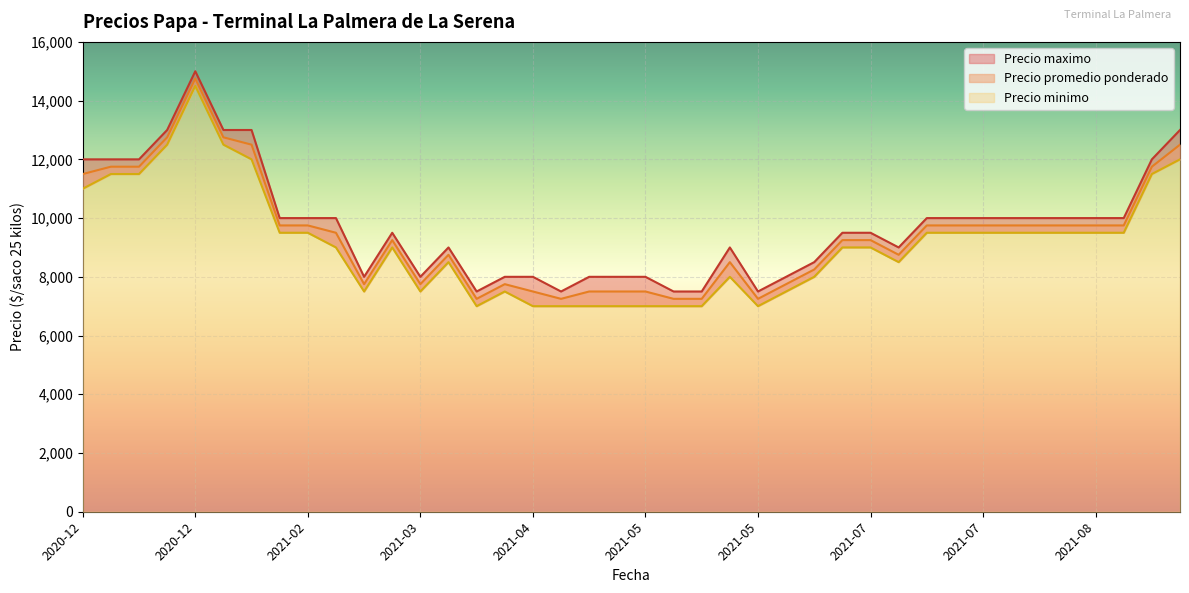

Which has a higher value, 2021-07-21 or 2021-03-04?

2021-07-21